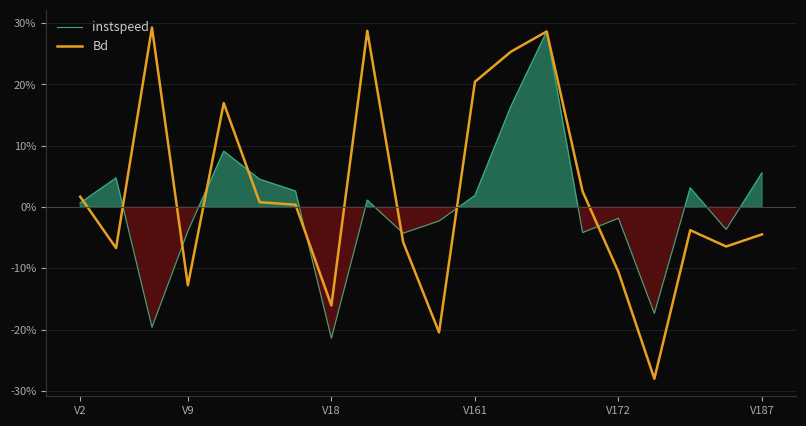

Reading left to right, extract all data points from this chart.

instspeed: 0.7	4.7	-19.6	-3.9	9.1	4.5	2.6	-21.4	1.1	-4.3	-2.3	1.9	16.4	28.6	-4.2	-1.8	-17.3	3.1	-3.7	5.6
Bd: 1.7	-6.7	29.3	-12.8	17.0	0.8	0.4	-16.1	28.8	-5.7	-20.4	20.4	25.3	28.6	2.6	-10.6	-28.0	-3.8	-6.4	-4.5